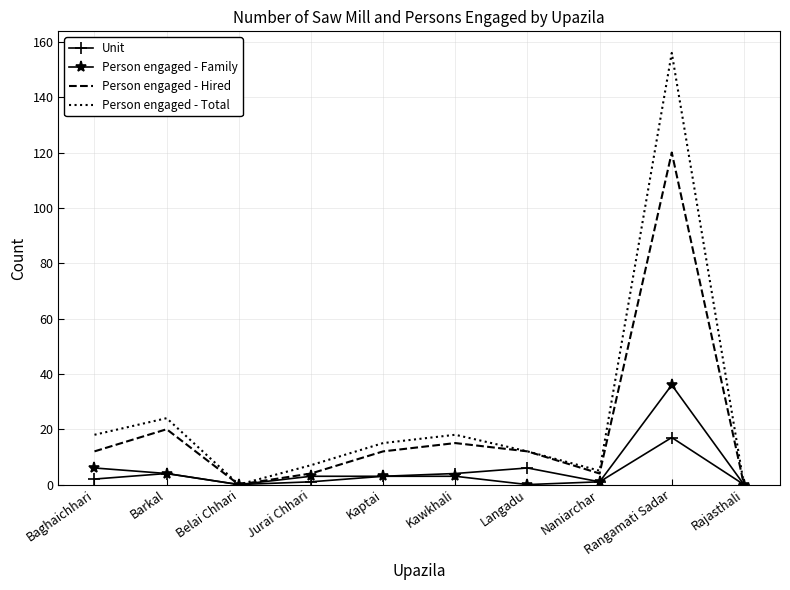

At which category is the sum across all series the highest?

Rangamati Sadar